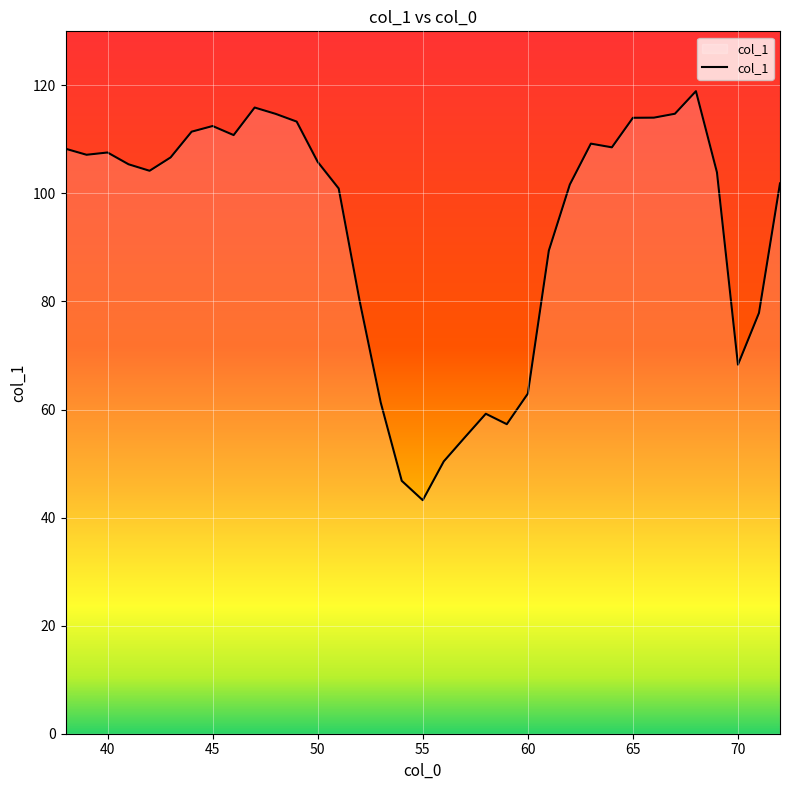

What is the difference between the maximum and minimum values?

75.7